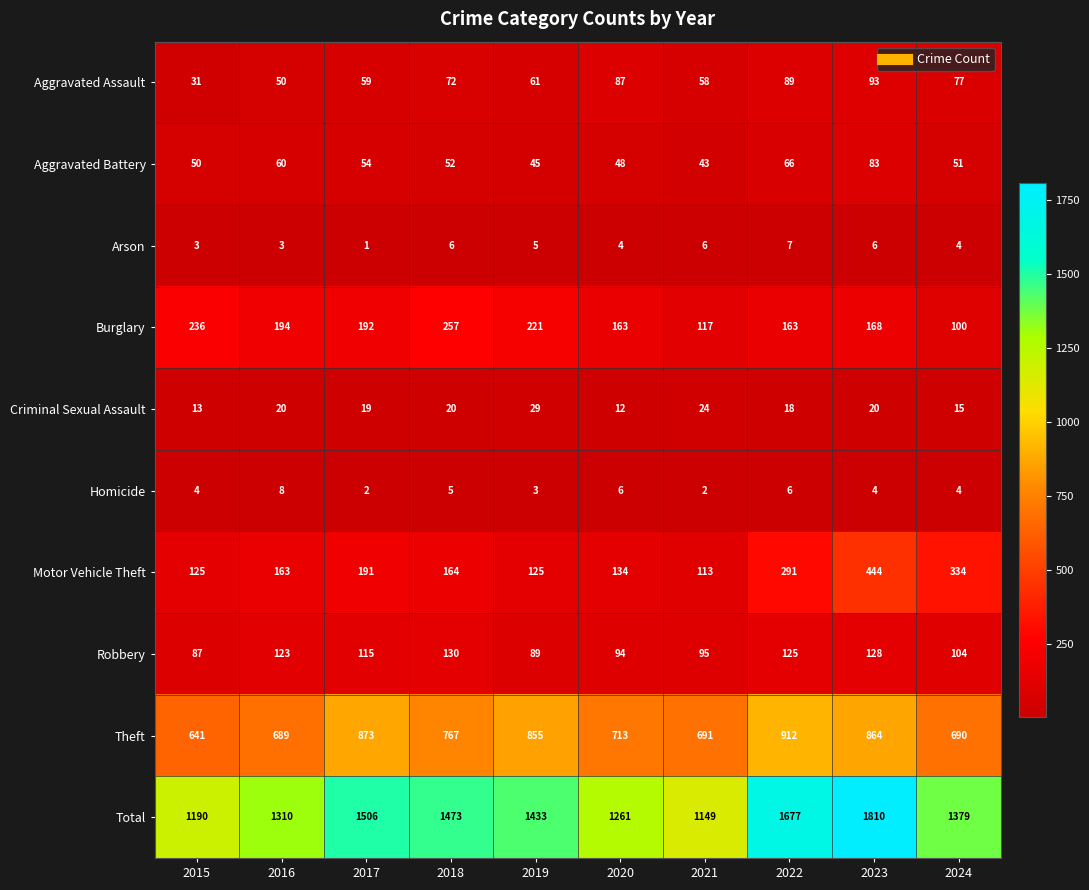

What is the sum of all Motor Vehicle Theft values?

2084